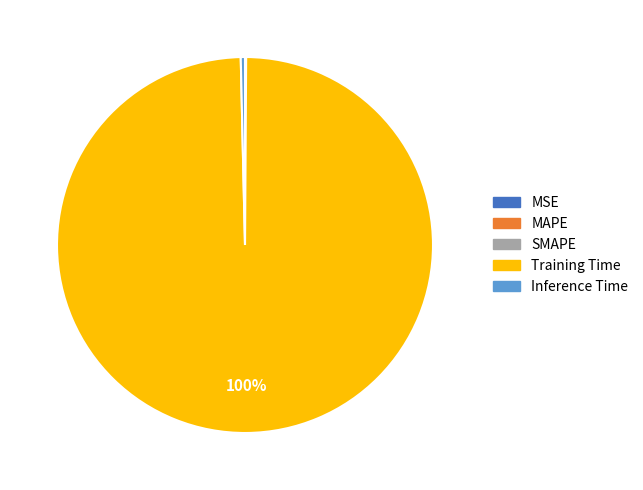

What is the largest slice in the pie chart?

Training Time